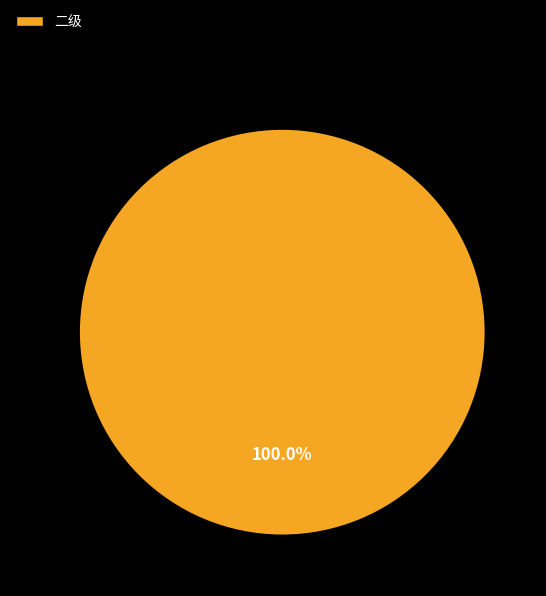

Is there any slice that represents more than half of the pie?

Yes